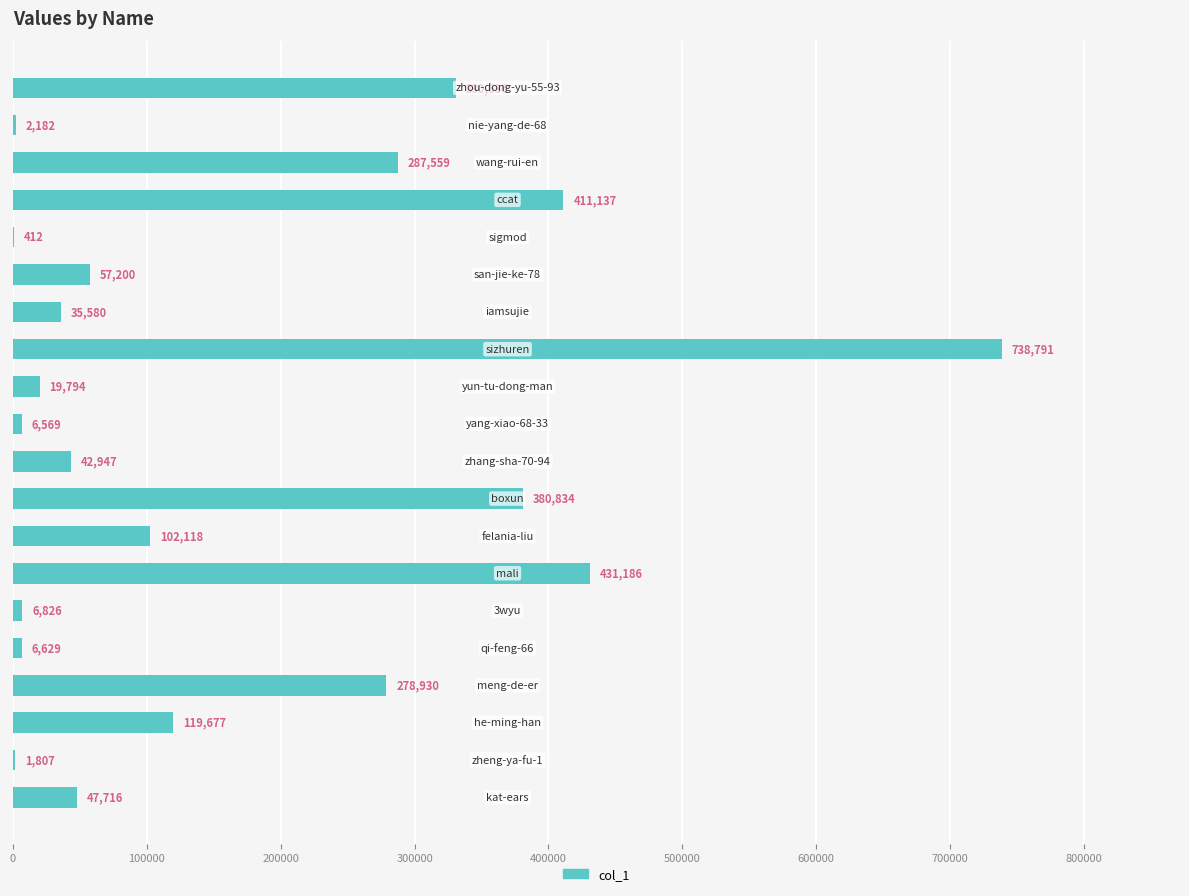

What is the sum of all values?

3308530